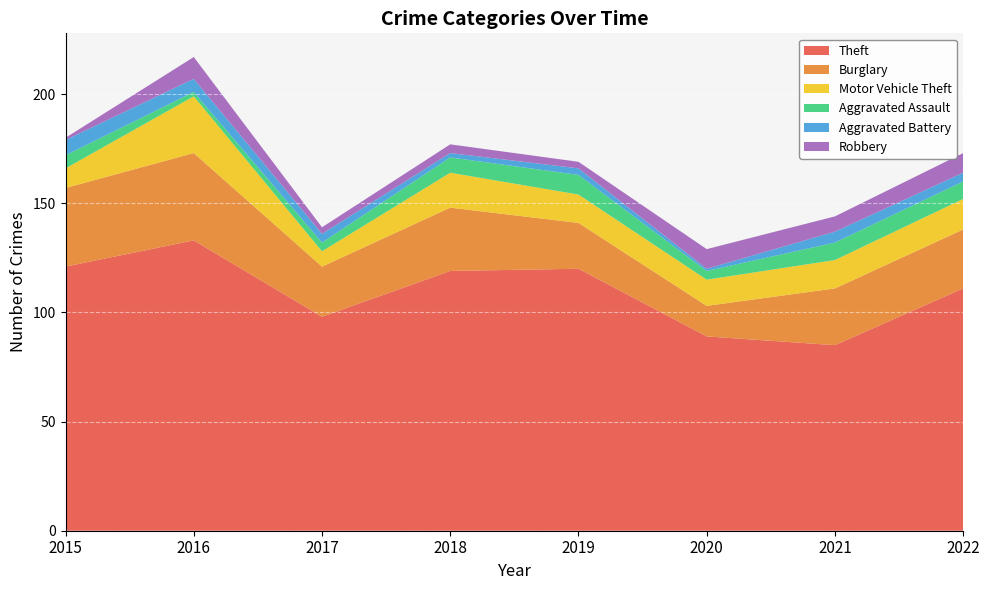

Reading left to right, what are all the values shown in this chart?

Theft: 2015=121	2016=133	2017=98	2018=119	2019=120	2020=89	2021=85	2022=111
Burglary: 2015=36	2016=40	2017=23	2018=29	2019=21	2020=14	2021=26	2022=27
Motor Vehicle Theft: 2015=9	2016=26	2017=7	2018=16	2019=13	2020=12	2021=13	2022=14
Aggravated Assault: 2015=6	2016=2	2017=4	2018=7	2019=9	2020=4	2021=8	2022=8
Aggravated Battery: 2015=7	2016=6	2017=4	2018=2	2019=3	2020=1	2021=5	2022=4
Robbery: 2015=1	2016=10	2017=3	2018=4	2019=3	2020=9	2021=7	2022=9